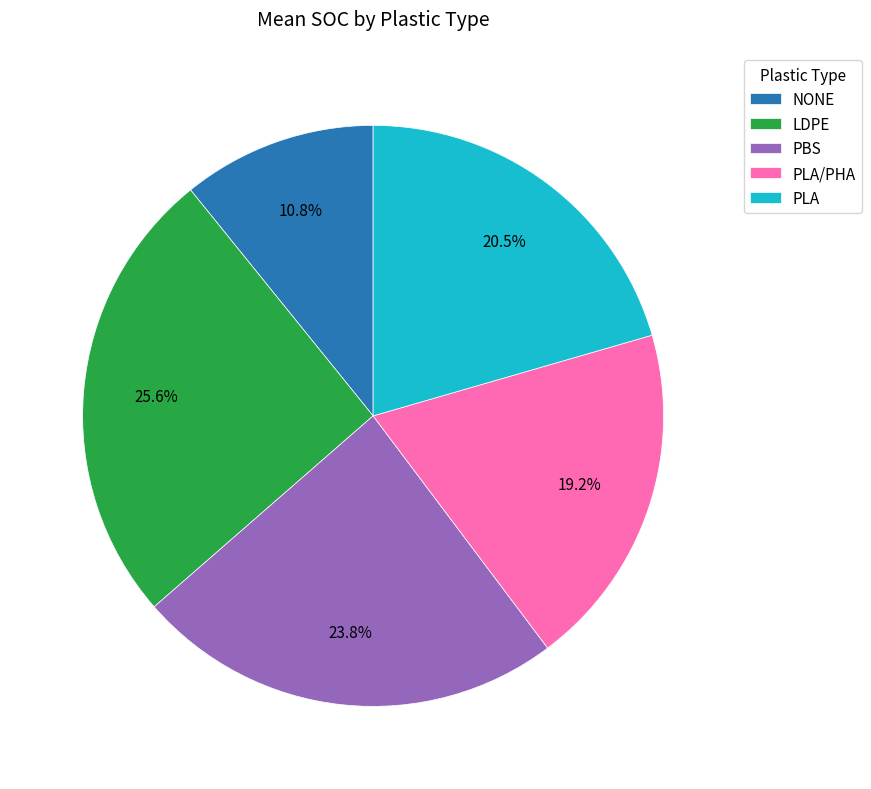

To the nearest percent, what is the difference between the PLA and PBS slice percentages?

3%